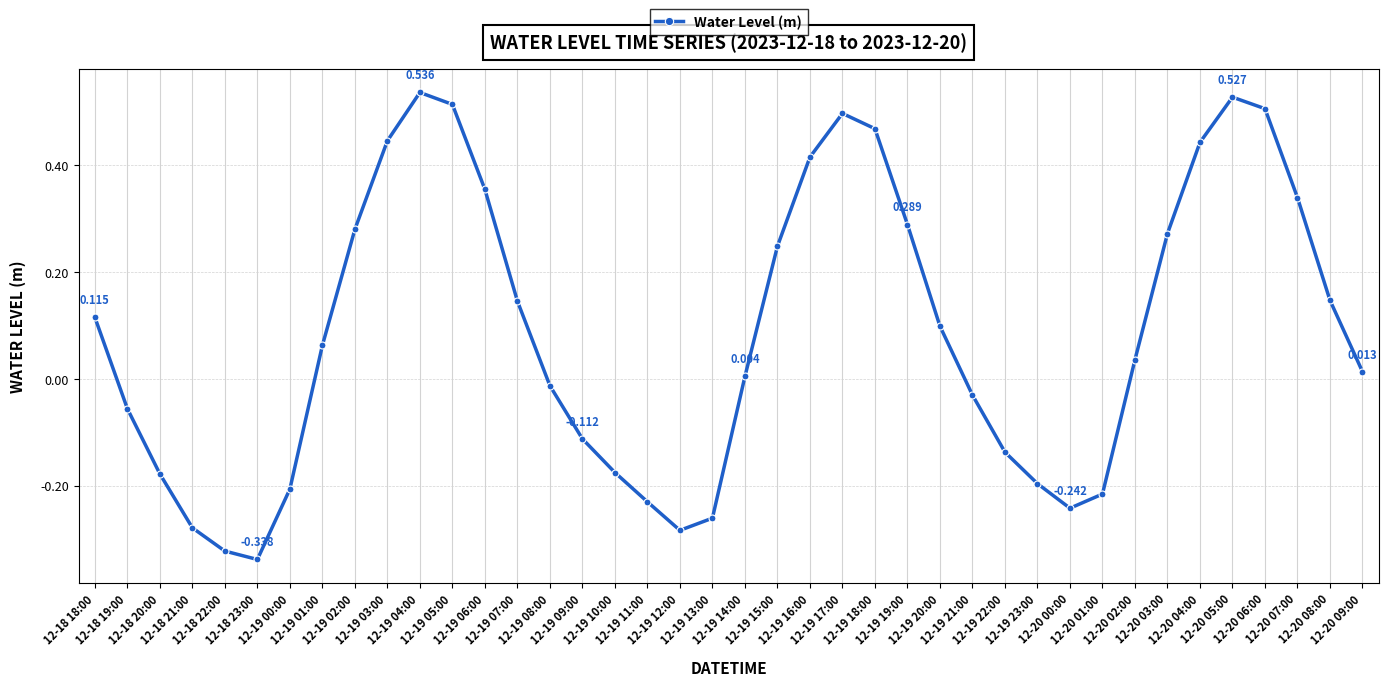

Reading left to right, list all the values displayed in this chart.

0.1	-0.1	-0.2	-0.3	-0.3	-0.3	-0.2	0.1	0.3	0.4	0.5	0.5	0.4	0.1	-0.0	-0.1	-0.2	-0.2	-0.3	-0.3	0.0	0.2	0.4	0.5	0.5	0.3	0.1	-0.0	-0.1	-0.2	-0.2	-0.2	0.0	0.3	0.4	0.5	0.5	0.3	0.1	0.0